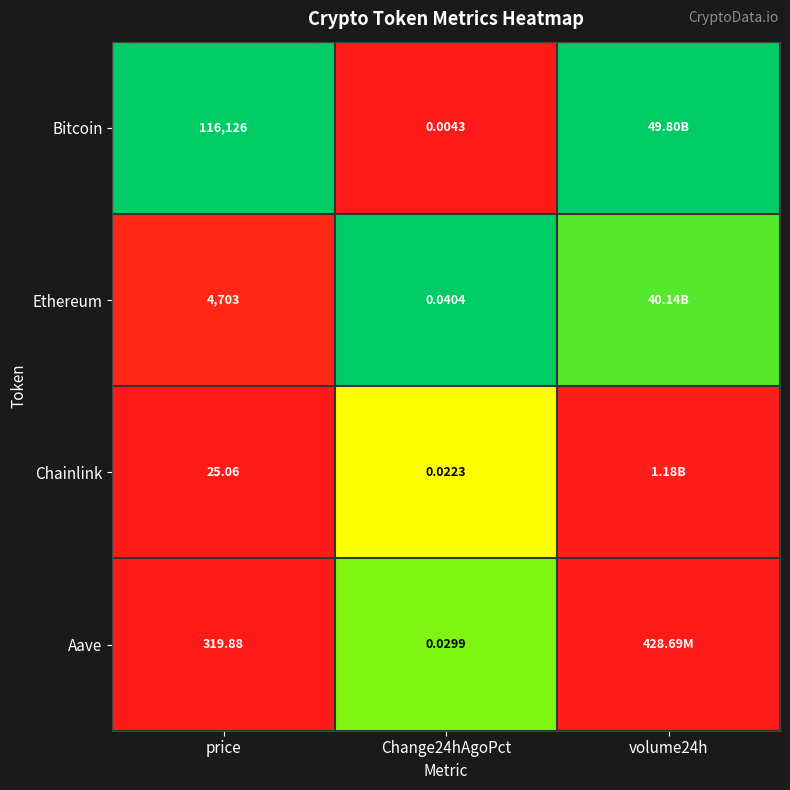

Between price and Change24hAgoPct, which series saw the biggest shift?

Bitcoin